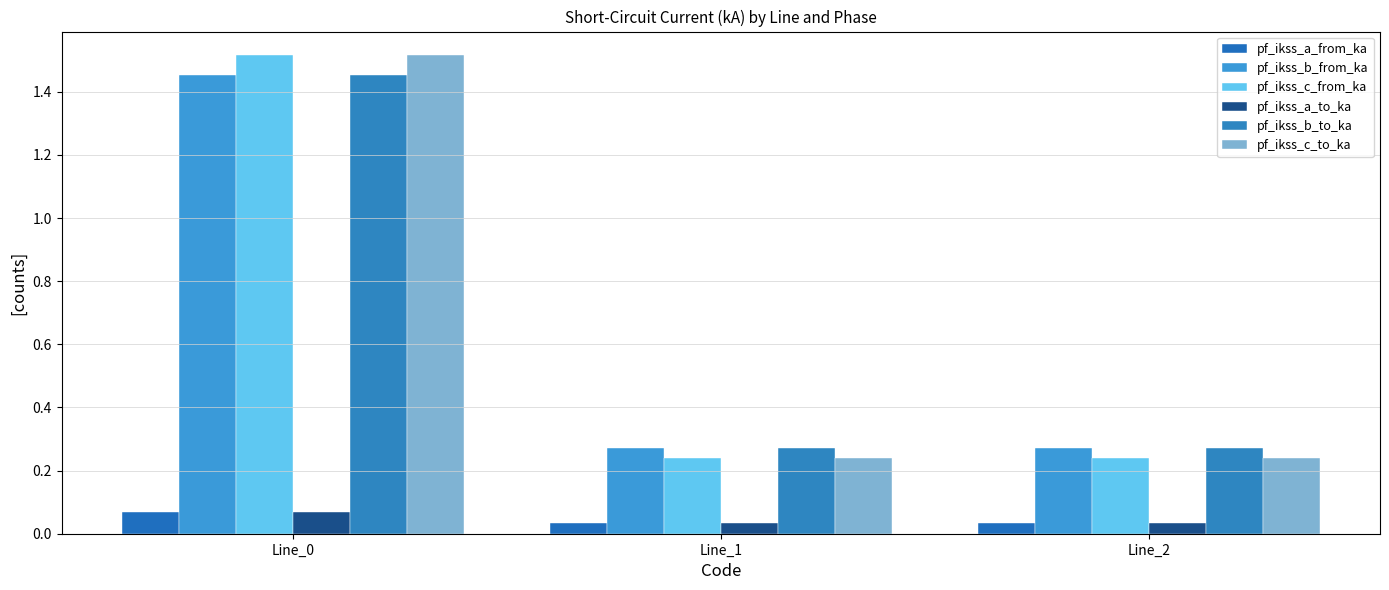

The pf_ikss_a_from_ka series shows 0.1 at Line_1. True or false?

False